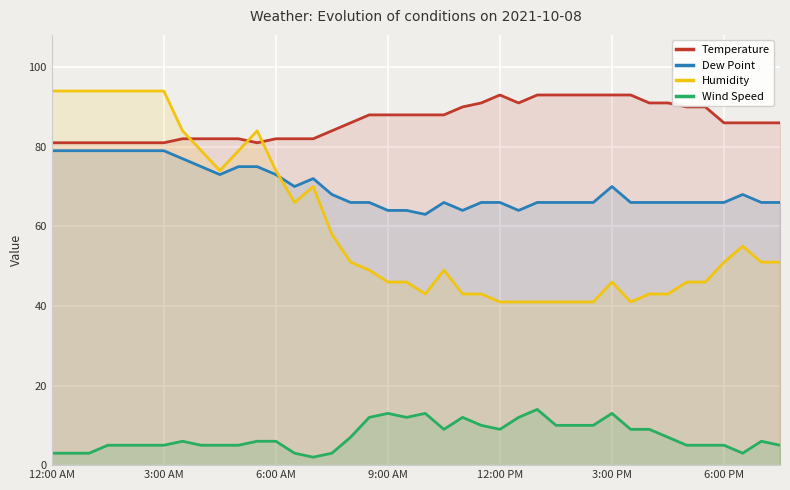

True or false: Dew Point and Temperature cross at least once.

False